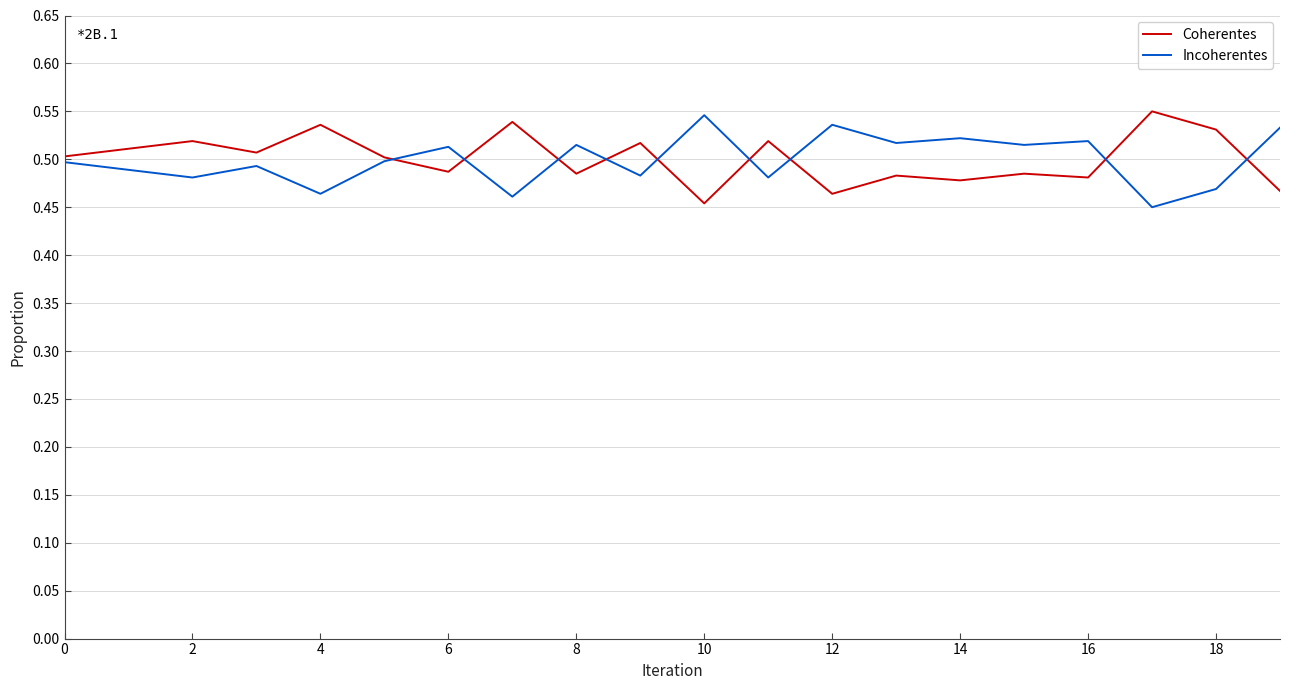

What is the sum of all Incoherentes values?

10.0